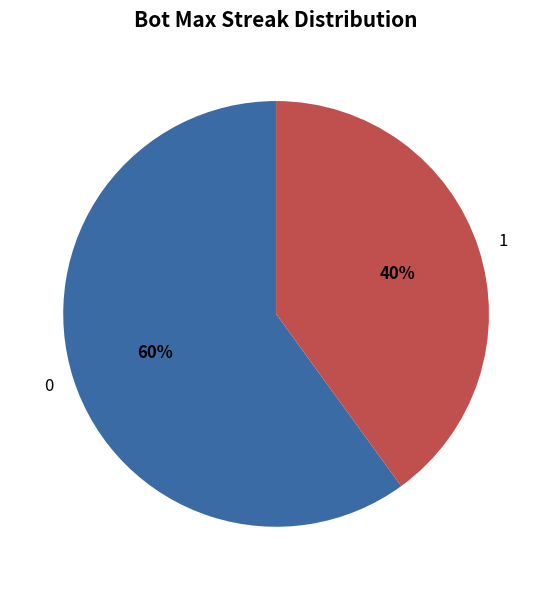

What is the smallest slice in the pie chart?

1